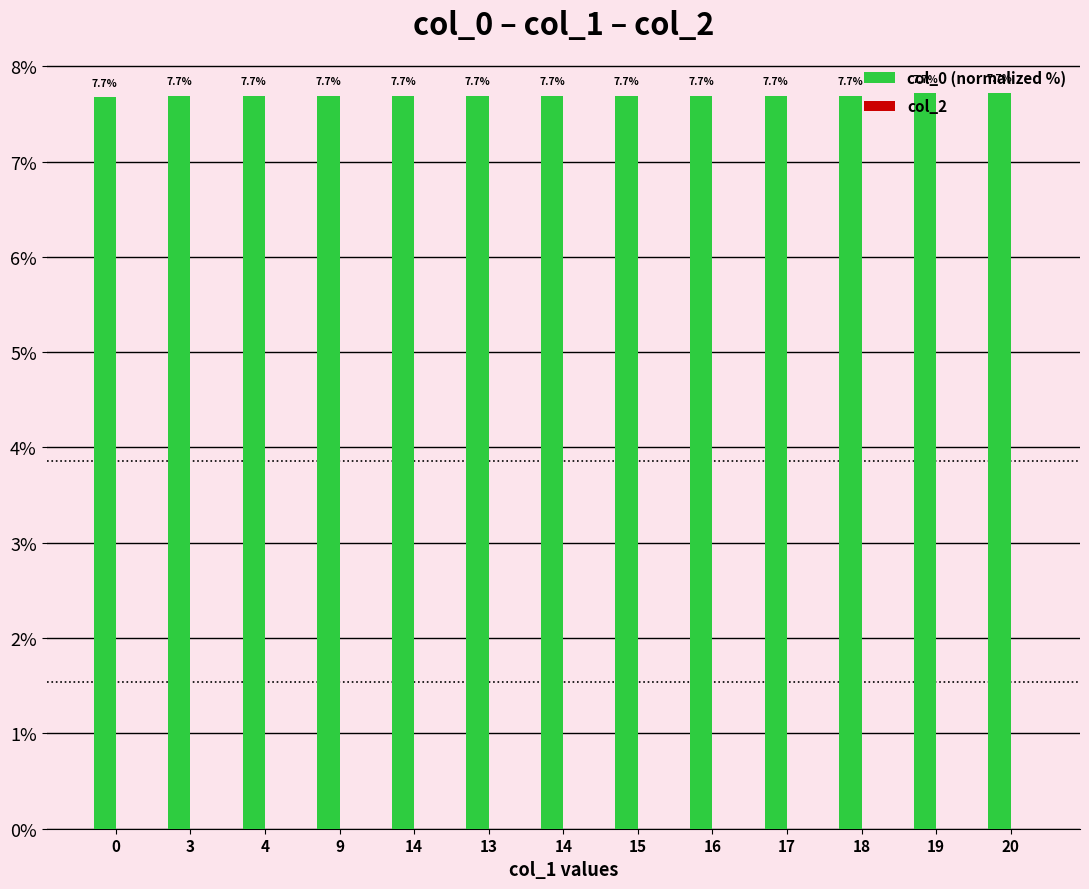

How many series are shown in this chart?

1